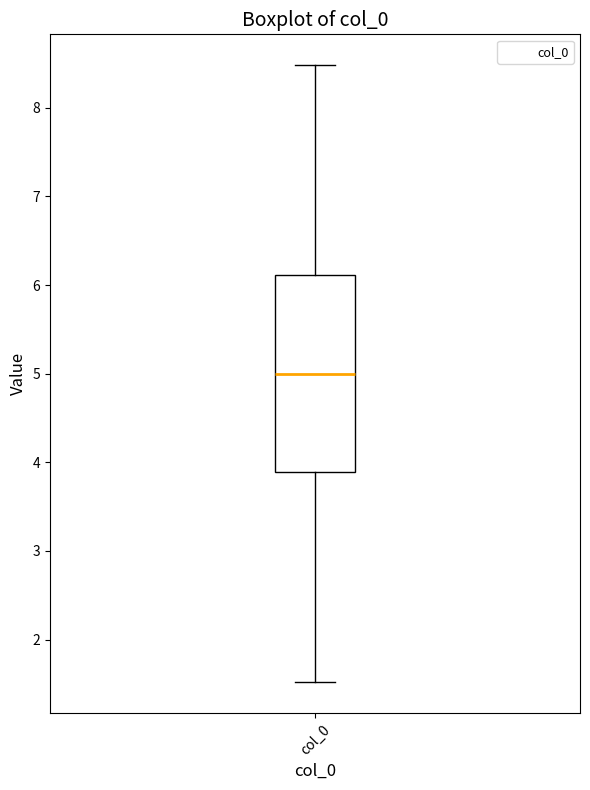

Read this box plot against the y-axis: the position of the median line, the range covered by the box, and the ends of both whiskers. The values are not printed on the chart, so give them approximately, as read against the axis.

median 5.0, box 3.9 to 6.1, whiskers 1.5 to 8.5